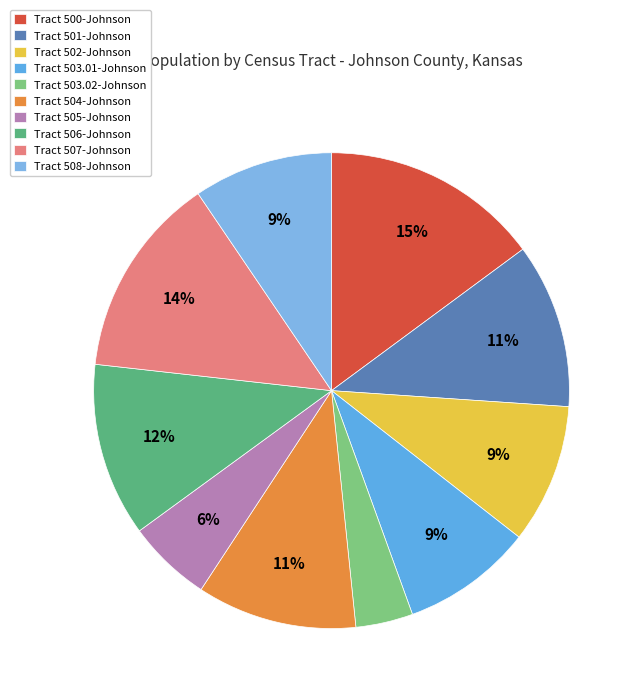

Count the number of slices in the pie.

10